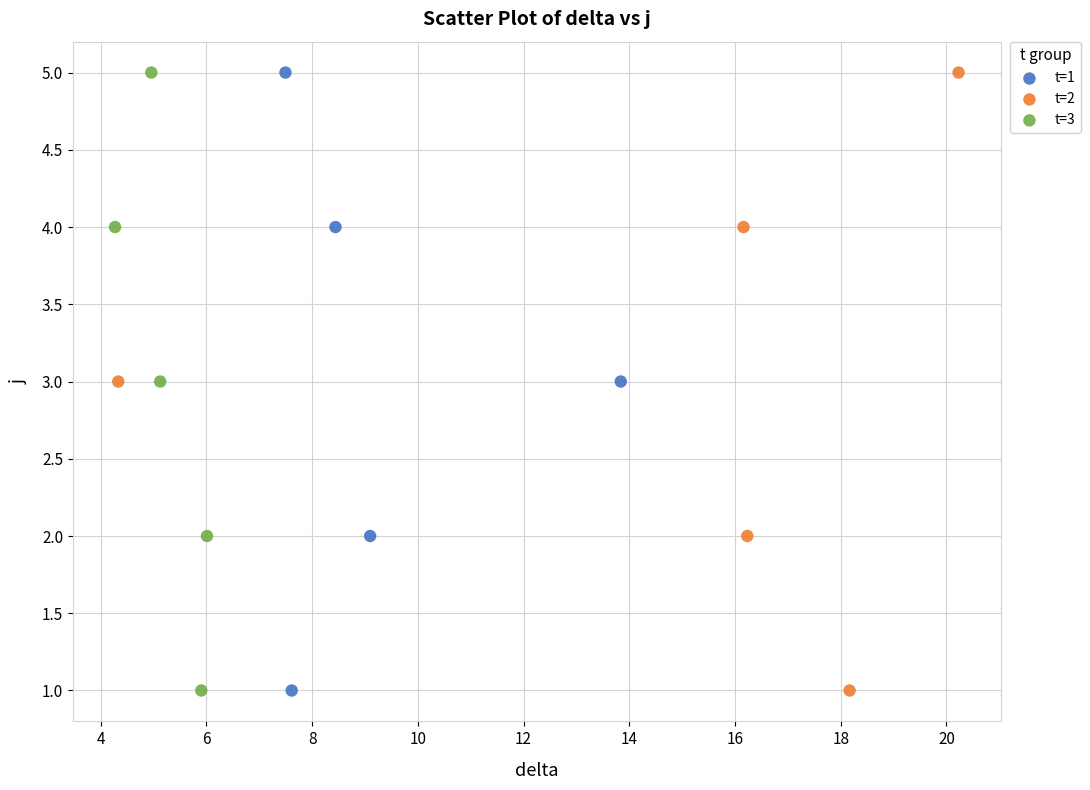

What are all the series names shown in the legend?

t=1, t=2, t=3